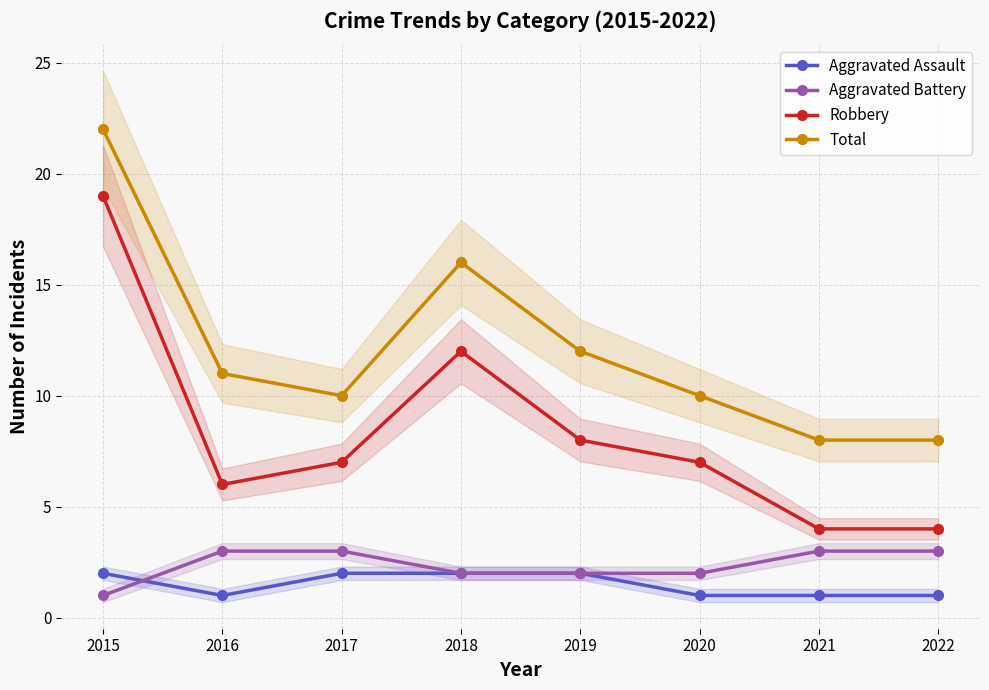

Count the number of categories in the chart.

8